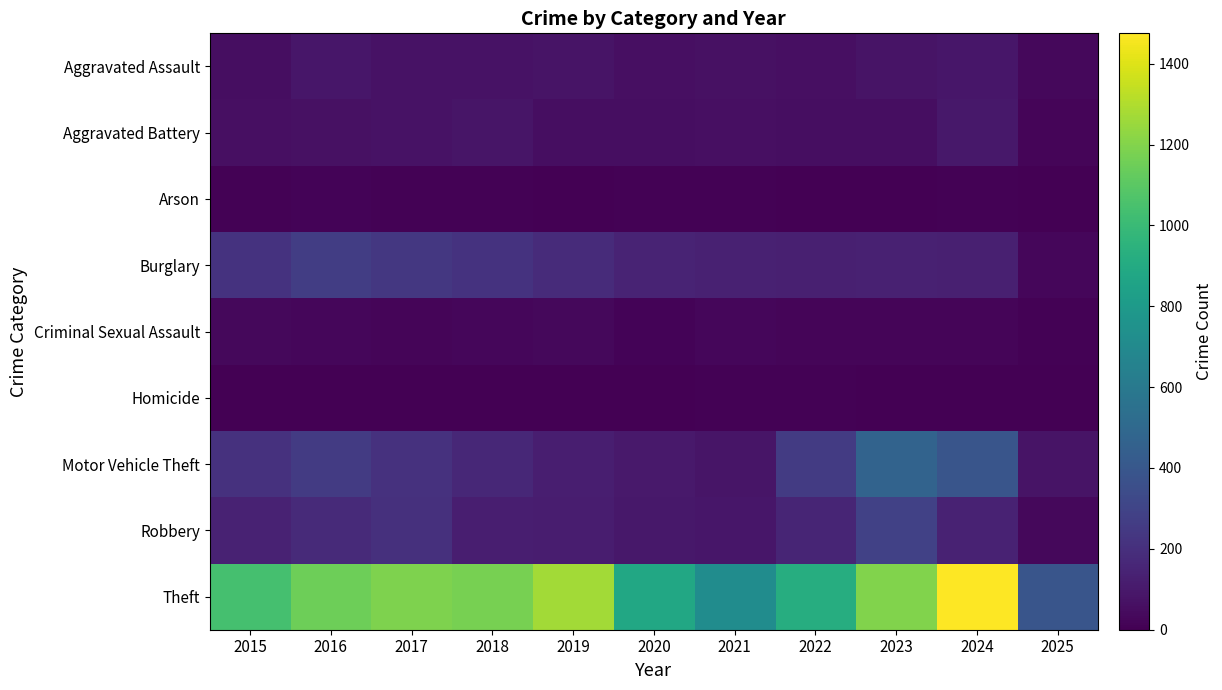

Which series has the widest spread of values?

Theft